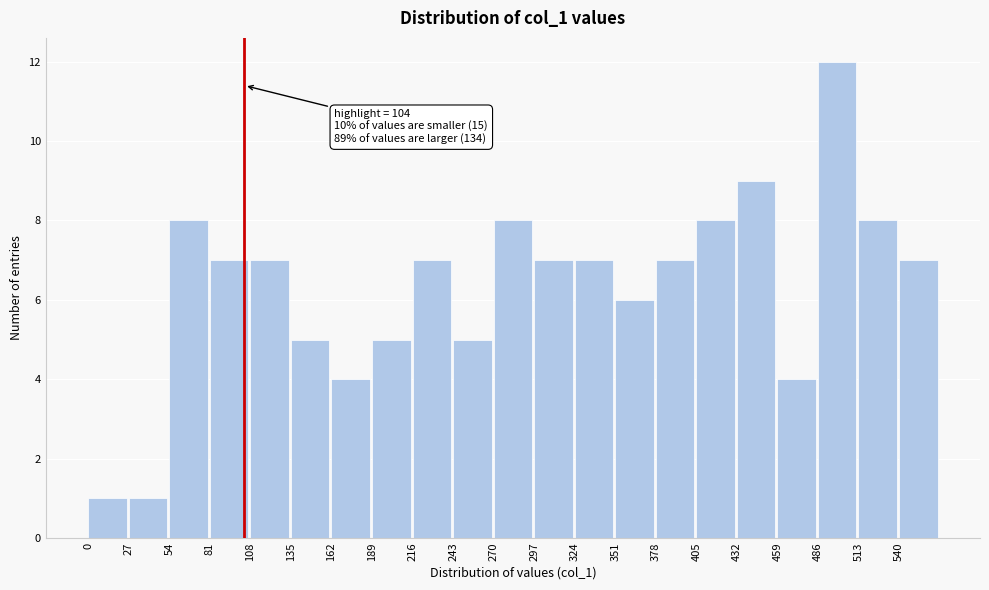

Over which range of the x-axis is the bar tallest?

486 to 513